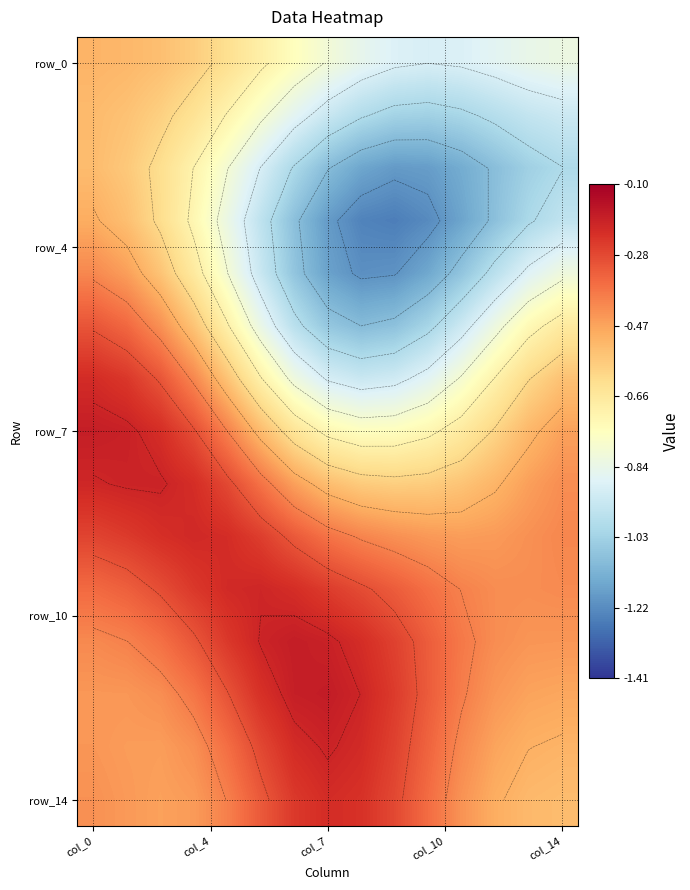

What is the minimum value shown in the chart?

-1.3